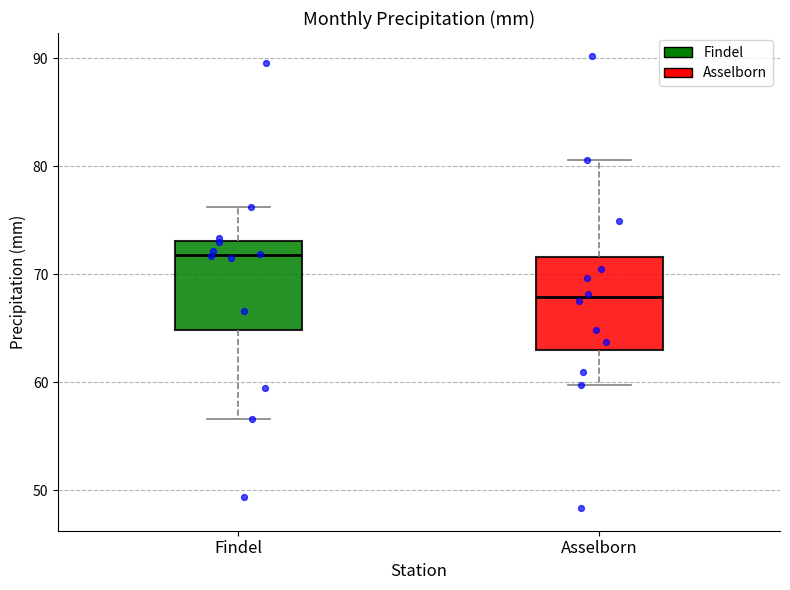

Where is the lower edge of the box for Asselborn on the y-axis? The values are not printed on the chart, so give them approximately, as read against the axis.

63